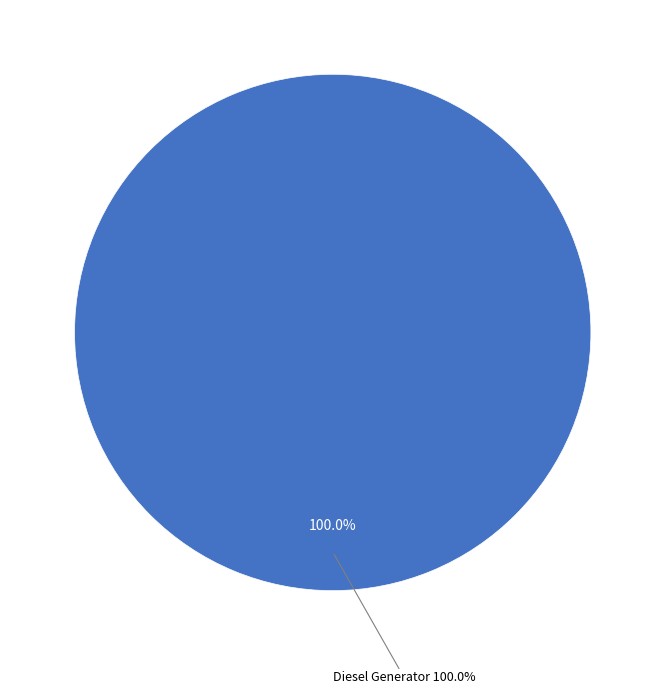

Between Owned Batteries and Diesel Generator, which is larger?

Diesel Generator